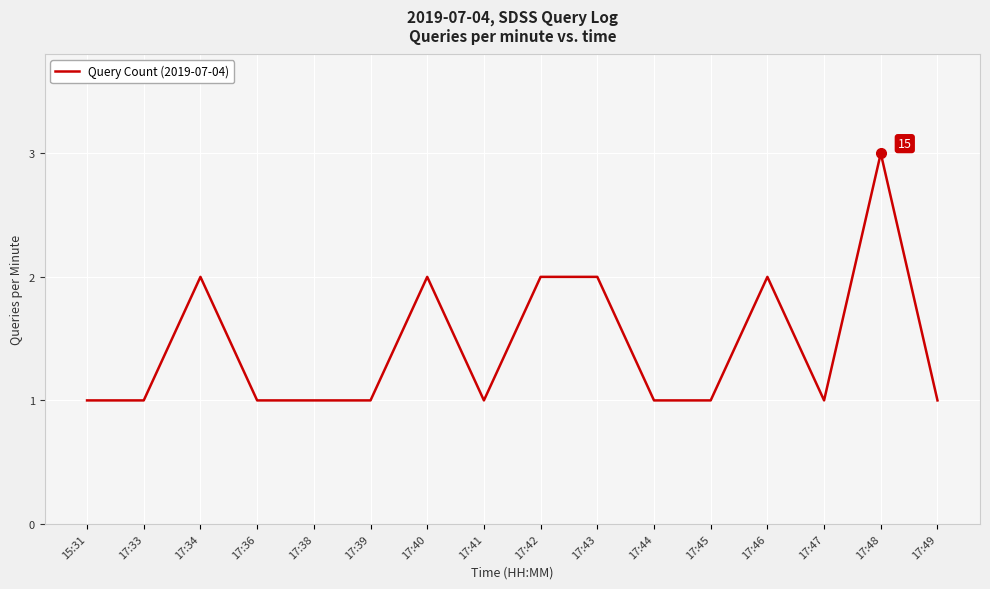

Reading left to right, what are all the values shown in this chart?

1	1	2	1	1	1	2	1	2	2	1	1	2	1	3	1